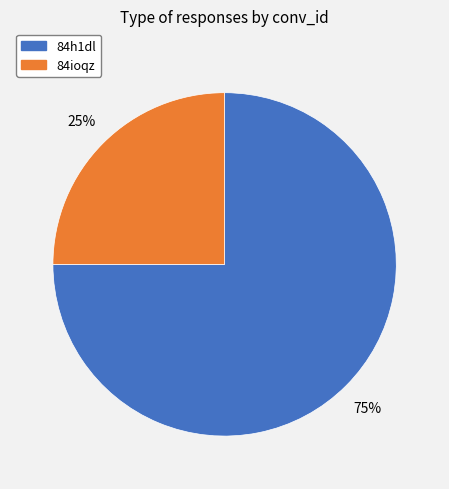

How many slices are in this pie chart?

2